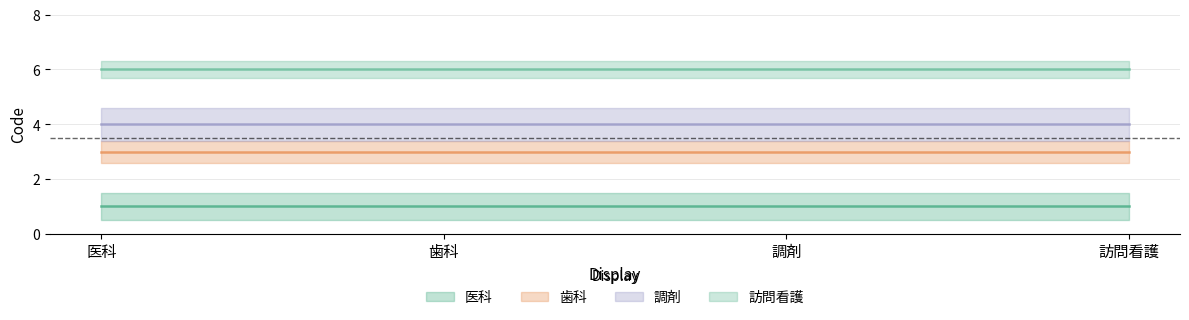

What is the highest value of the 医科 series?

1